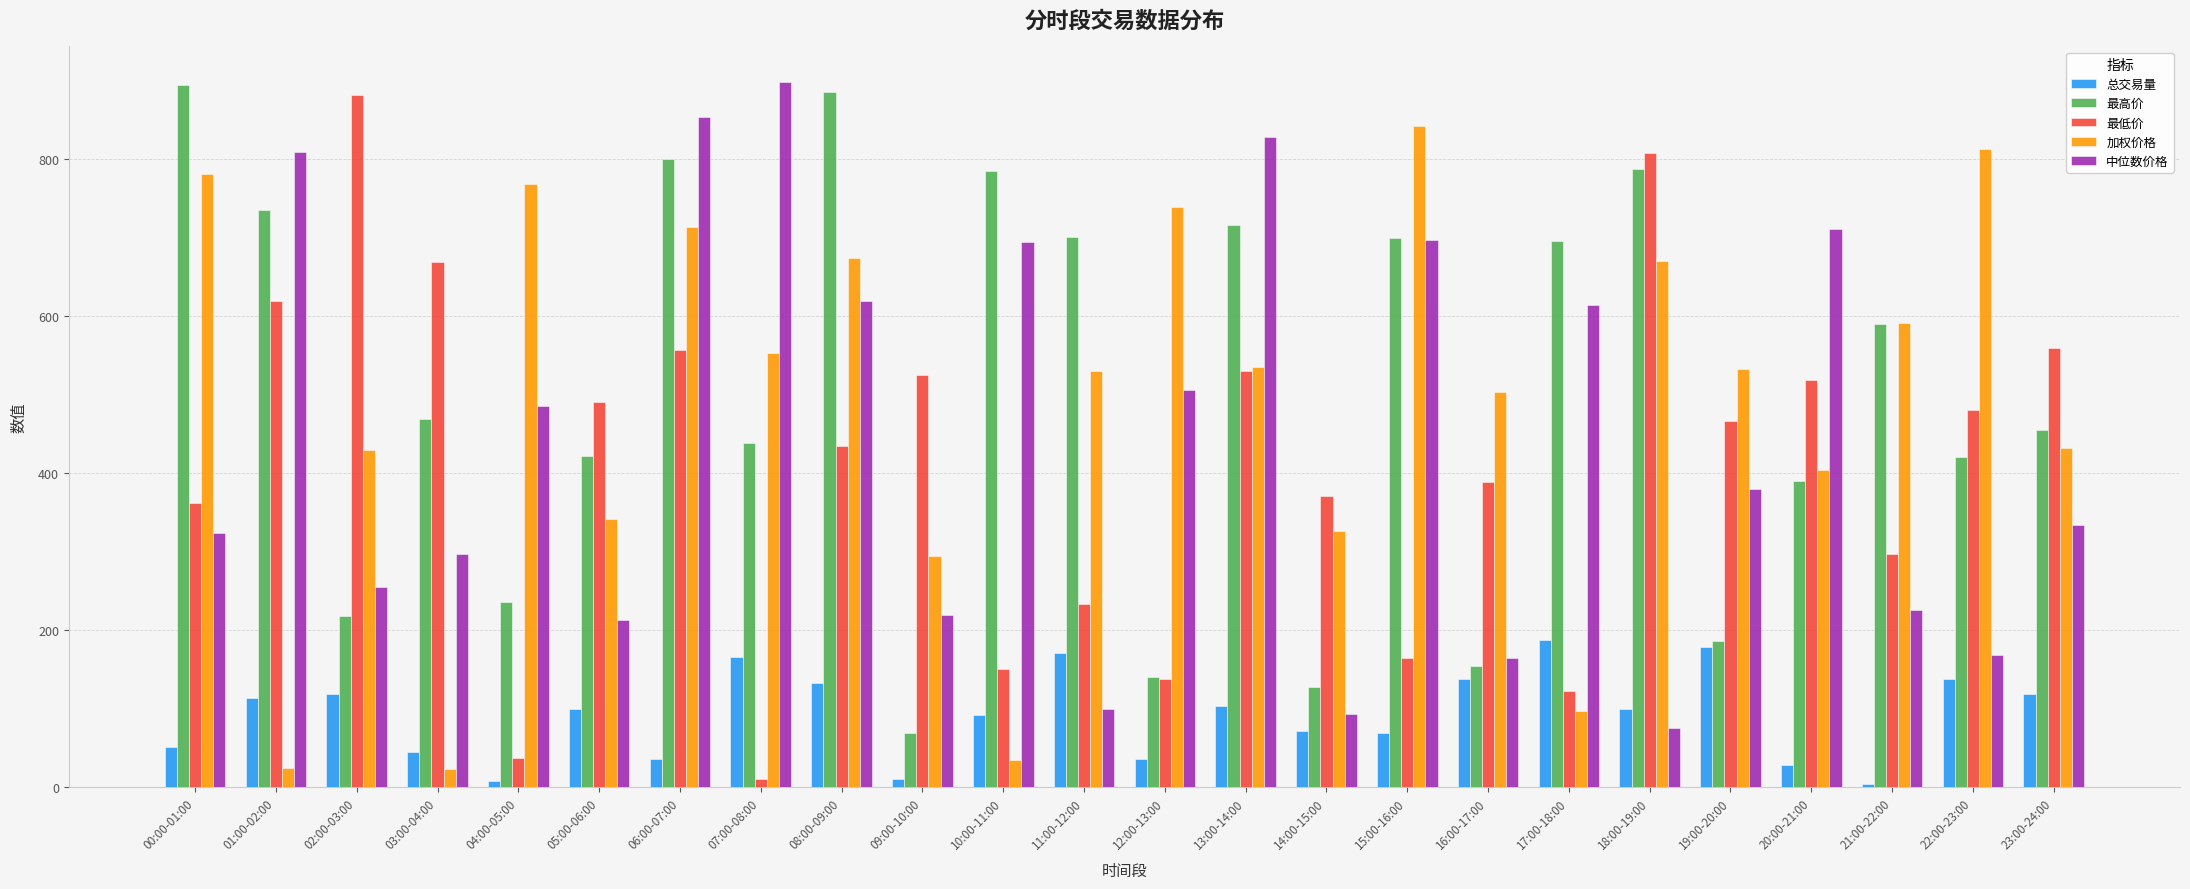

What value does the 中位数价格 series have at 02:00-03:00?

254.7